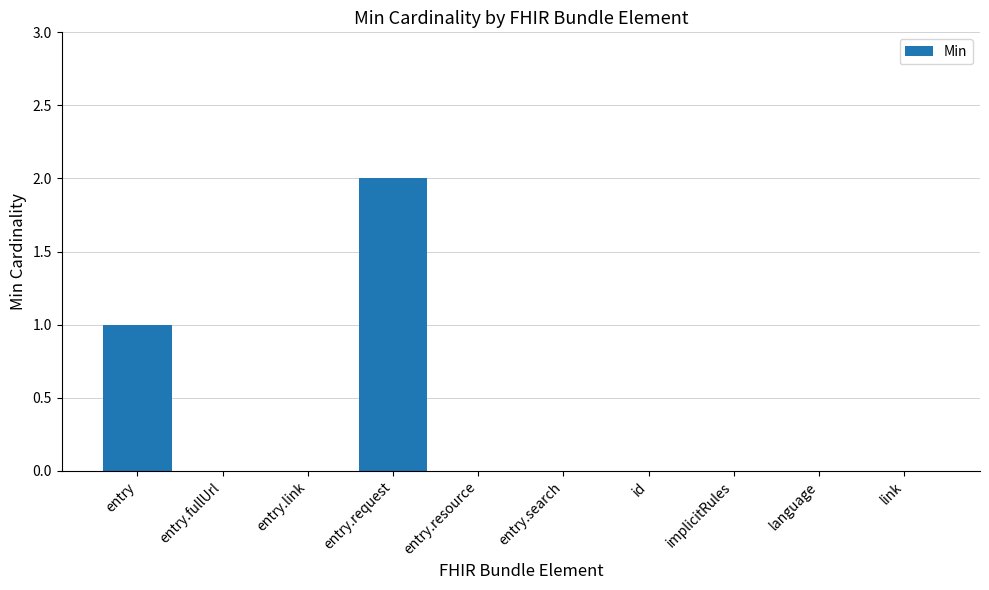

How many values are between 0 and 1?

9